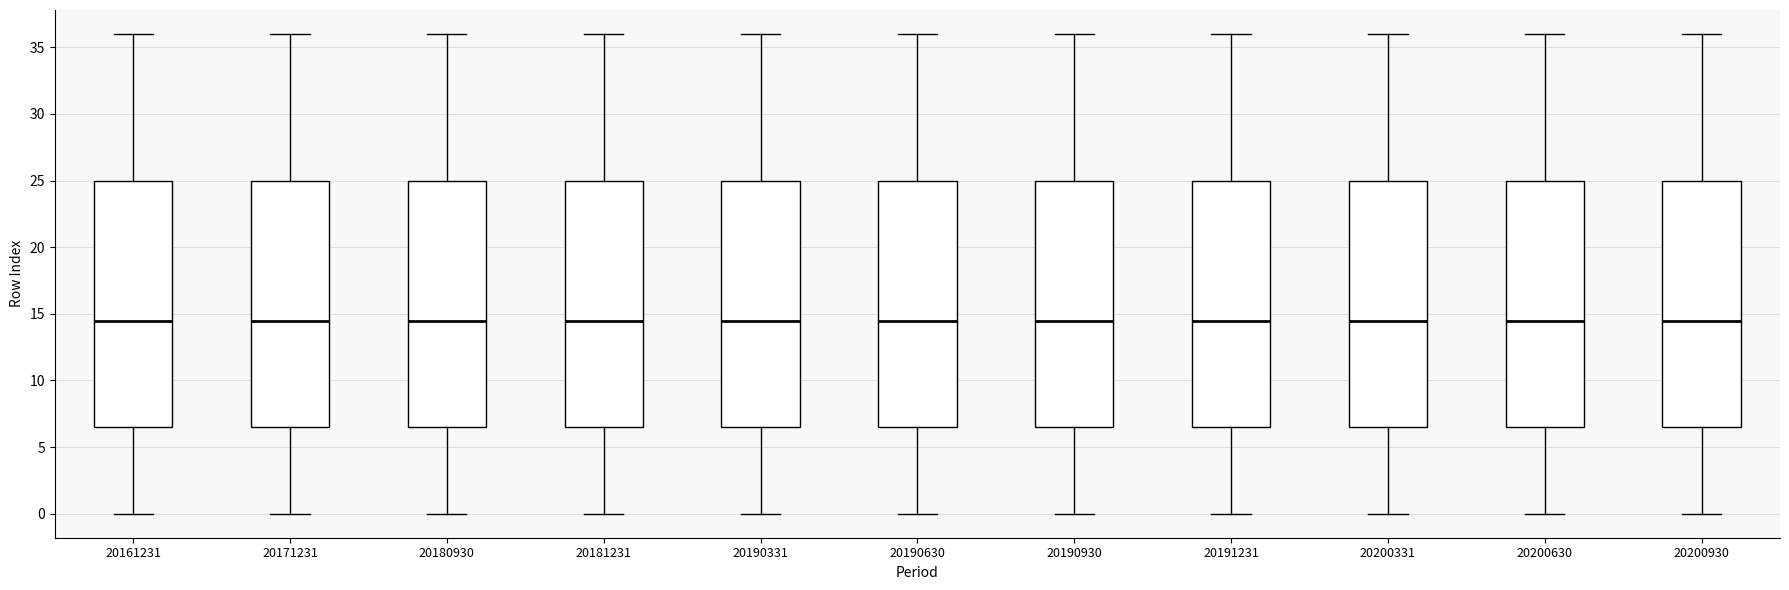

Reading left to right, read every box against the y-axis: the position of its median line, the range the box covers, and the ends of its whiskers. The values are not printed on the chart, so give them approximately, as read against the axis.

20161231: median 14.5, box 6.5 to 25.0, whiskers 0.0 to 36.0
20171231: median 14.5, box 6.5 to 25.0, whiskers 0.0 to 36.0
20180930: median 14.5, box 6.5 to 25.0, whiskers 0.0 to 36.0
20181231: median 14.5, box 6.5 to 25.0, whiskers 0.0 to 36.0
20190331: median 14.5, box 6.5 to 25.0, whiskers 0.0 to 36.0
20190630: median 14.5, box 6.5 to 25.0, whiskers 0.0 to 36.0
20190930: median 14.5, box 6.5 to 25.0, whiskers 0.0 to 36.0
20191231: median 14.5, box 6.5 to 25.0, whiskers 0.0 to 36.0
20200331: median 14.5, box 6.5 to 25.0, whiskers 0.0 to 36.0
20200630: median 14.5, box 6.5 to 25.0, whiskers 0.0 to 36.0
20200930: median 14.5, box 6.5 to 25.0, whiskers 0.0 to 36.0